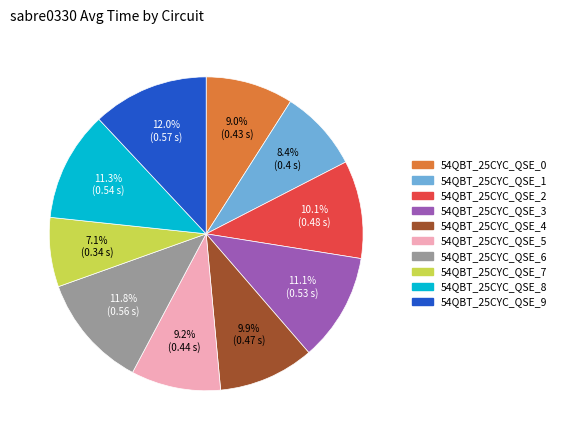

True or false: 54QBT_25CYC_QSE_6 accounts for 12% of the total.

True